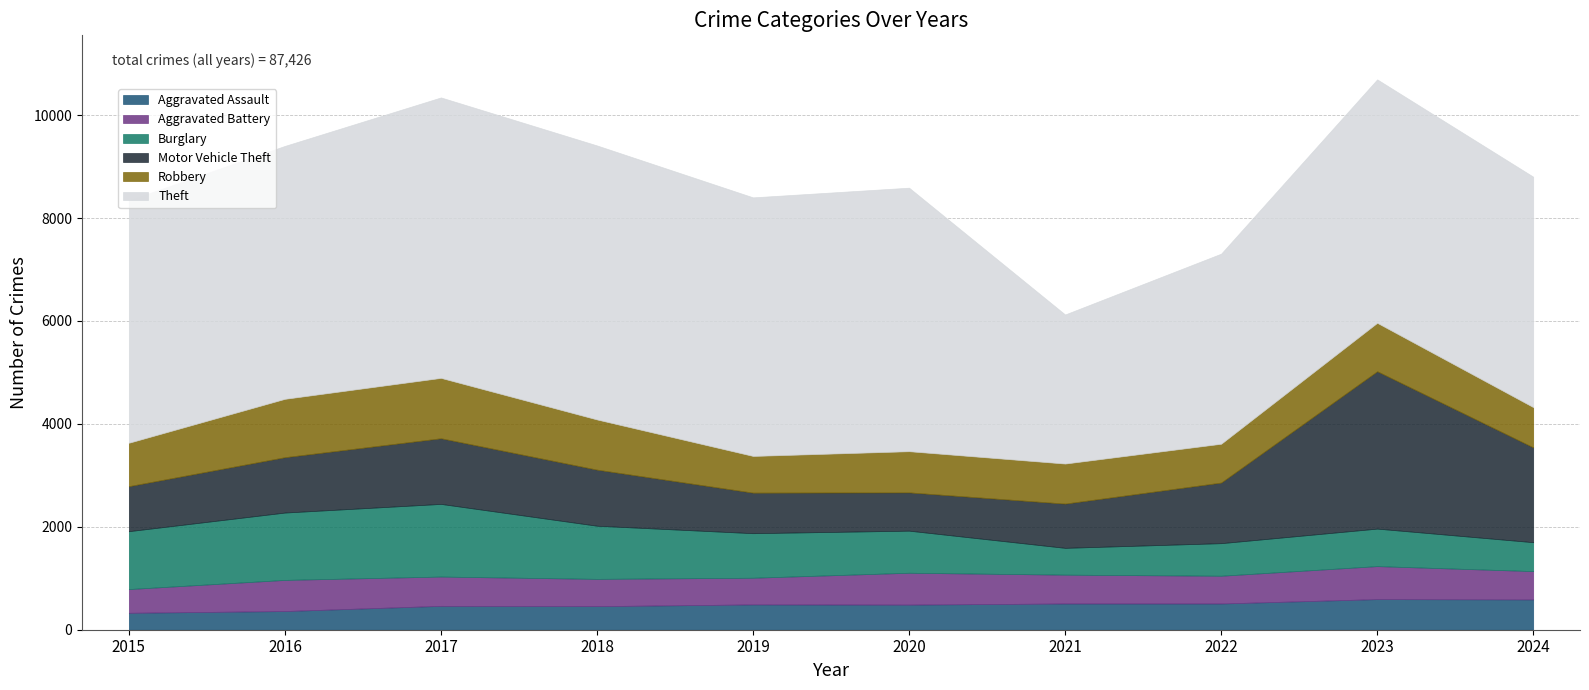

What is the sum of all Aggravated Battery values?

5592